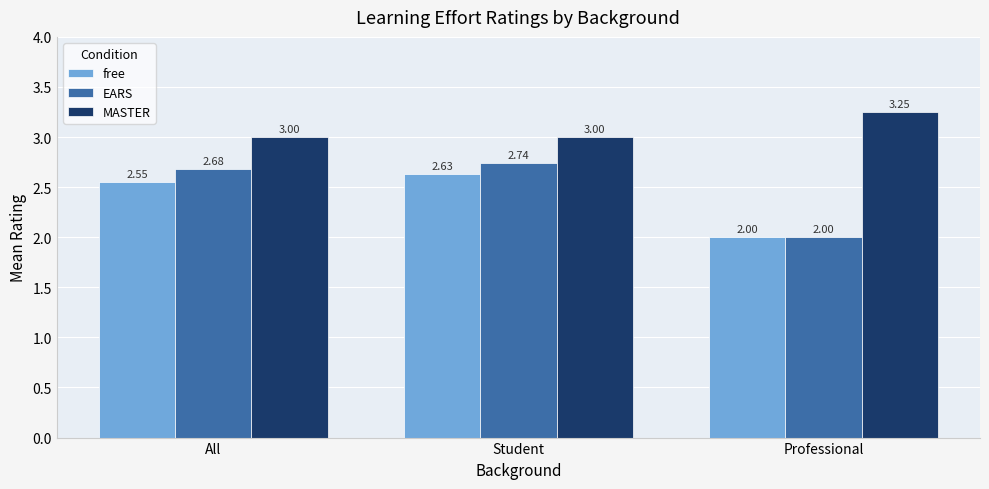

Count the free values in the range 2 to 3.

3